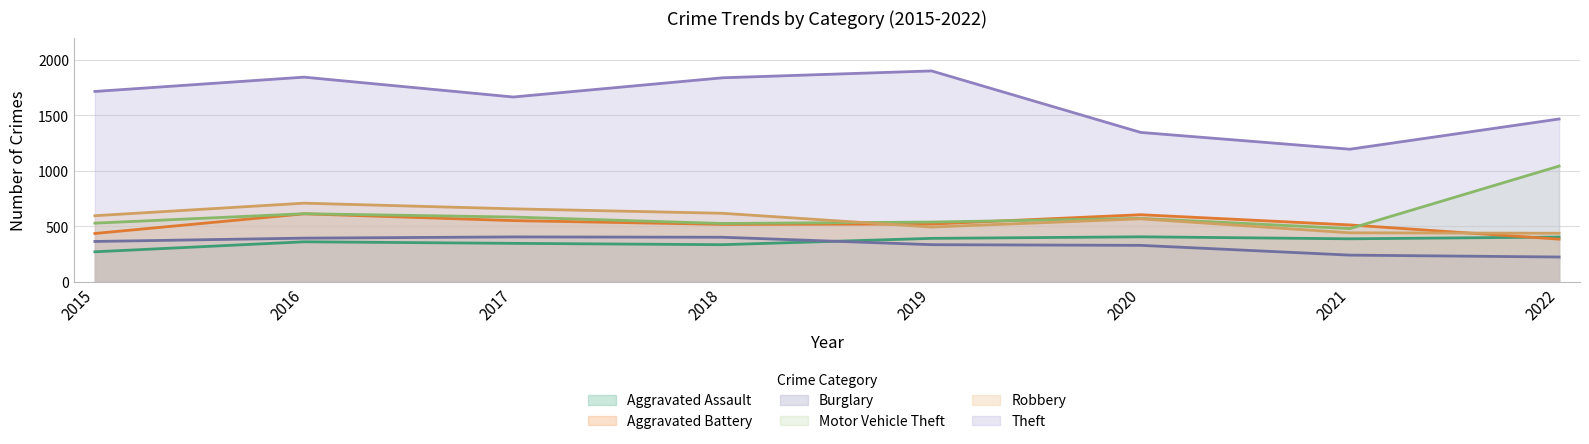

What are all the series names shown in the legend?

Aggravated Assault, Aggravated Battery, Burglary, Motor Vehicle Theft, Robbery, Theft